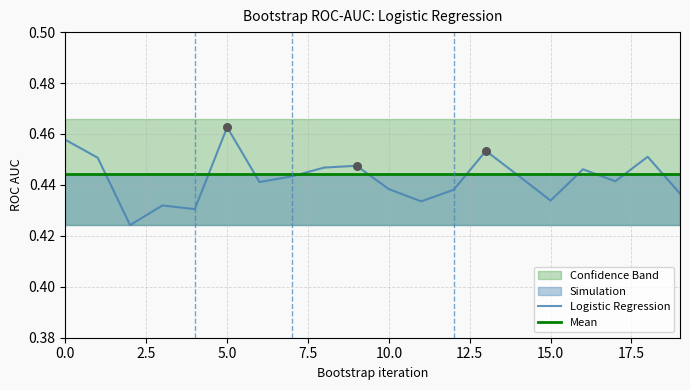

Which series contains the lowest Y value?

Logistic Regression